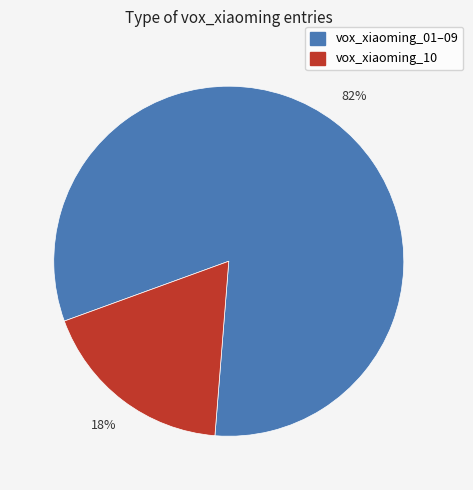

Which slice is the smallest?

vox_xiaoming_10